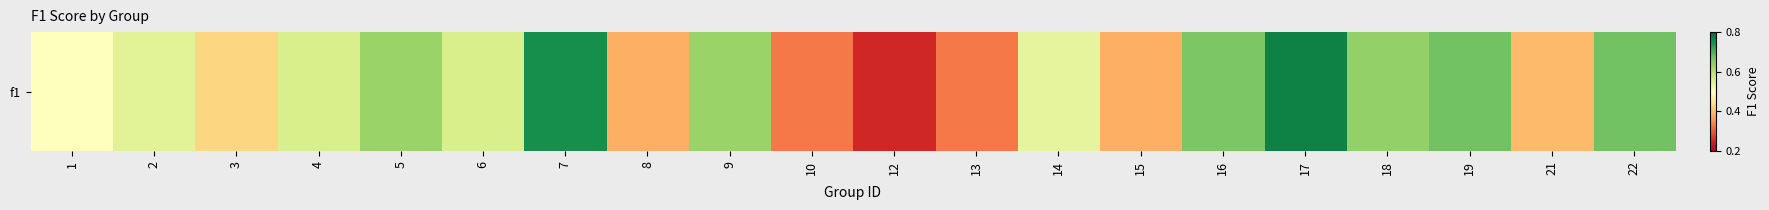

How many series are shown in this chart?

1